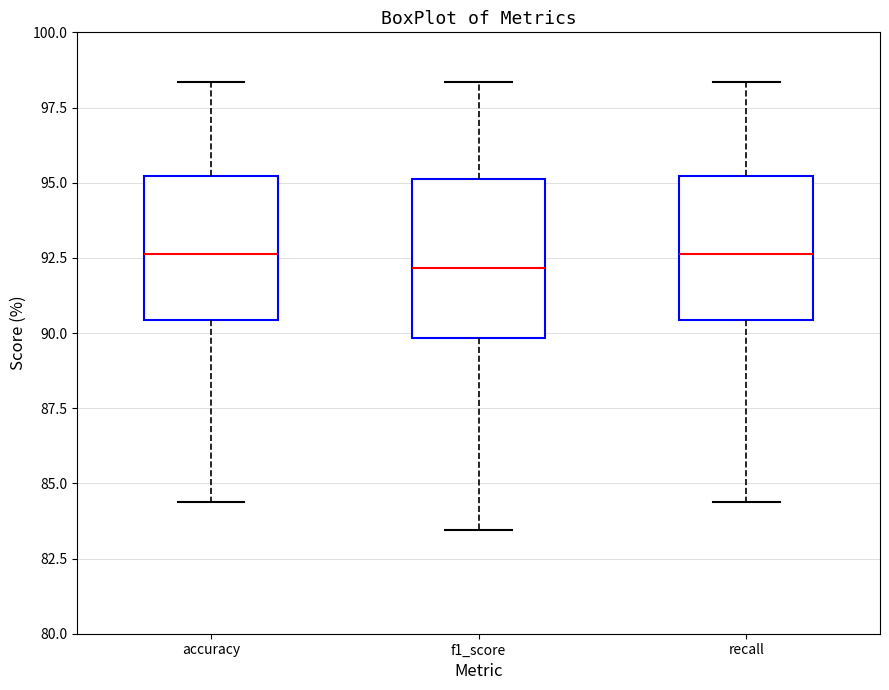

Reading left to right, read every box against the y-axis: the position of its median line, the range the box covers, and the ends of its whiskers. The values are not printed on the chart, so give them approximately, as read against the axis.

accuracy: median 92.5, box 90.5 to 95.0, whiskers 84.5 to 98.5
f1_score: median 92.0, box 90.0 to 95.0, whiskers 83.5 to 98.5
recall: median 92.5, box 90.5 to 95.0, whiskers 84.5 to 98.5